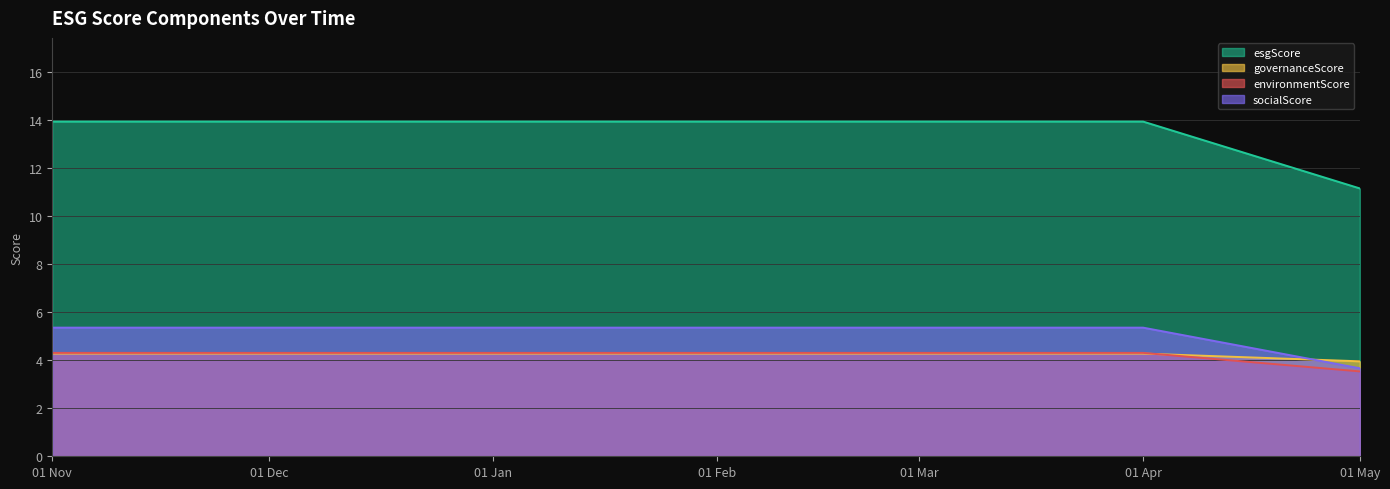

True or false: socialScore and esgScore cross at least once.

False